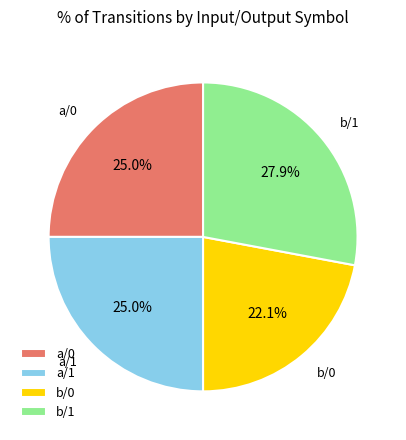

Which slice is the smallest?

b/0